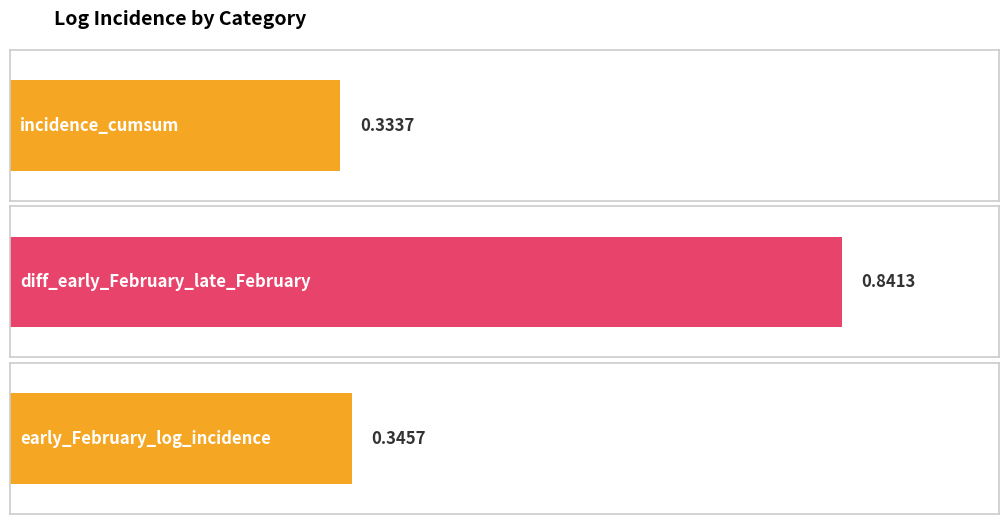

What is the label of the 1st bar from the left?

incidence_cumsum